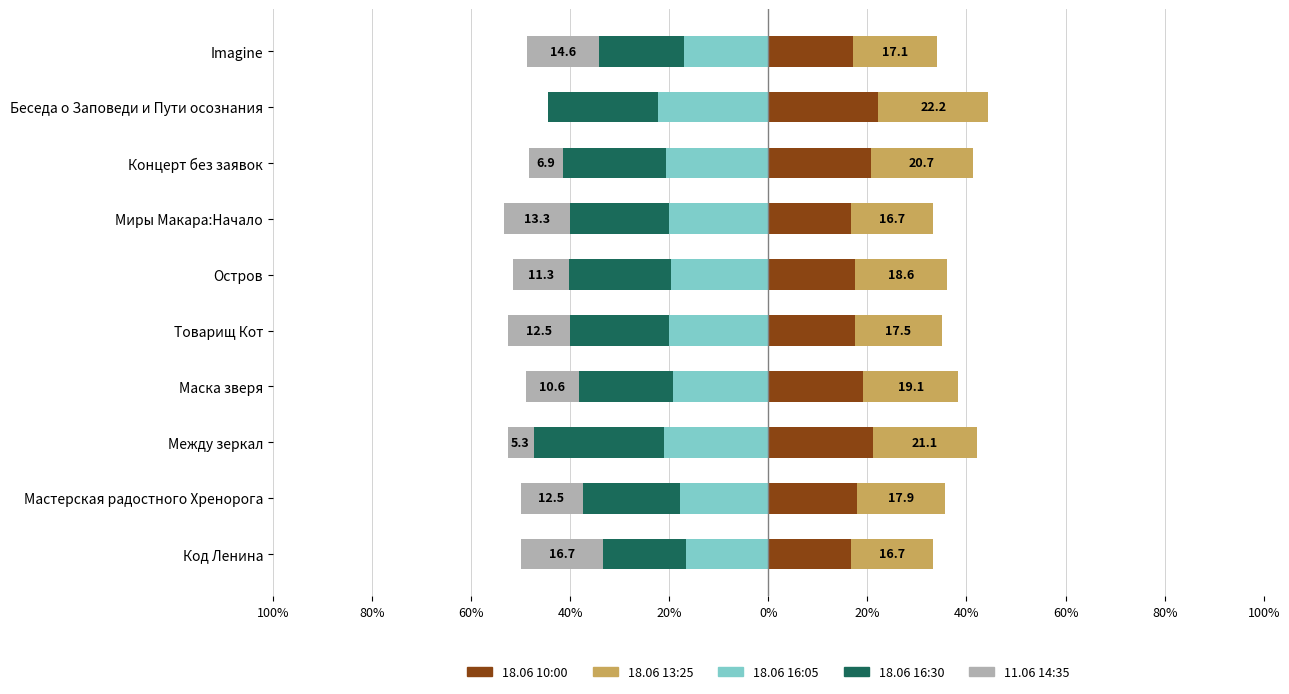

How many bars are there in total?

50